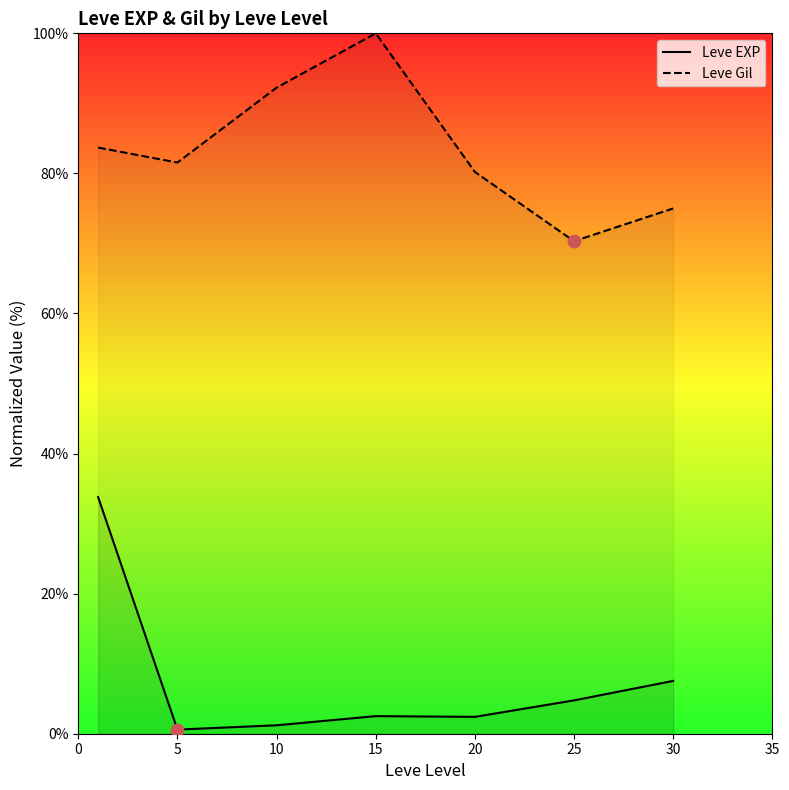

At how many categories does at least one series exceed 13?

7